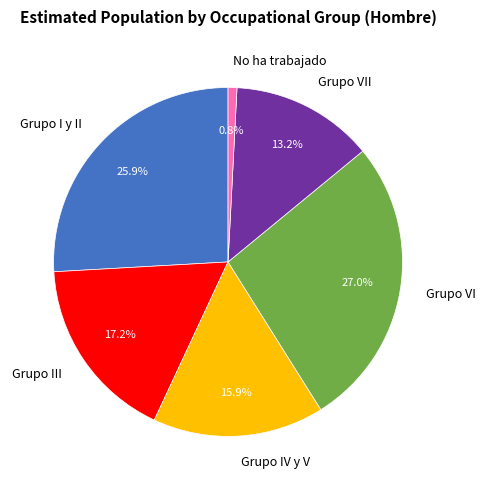

Count the number of slices in the pie.

6